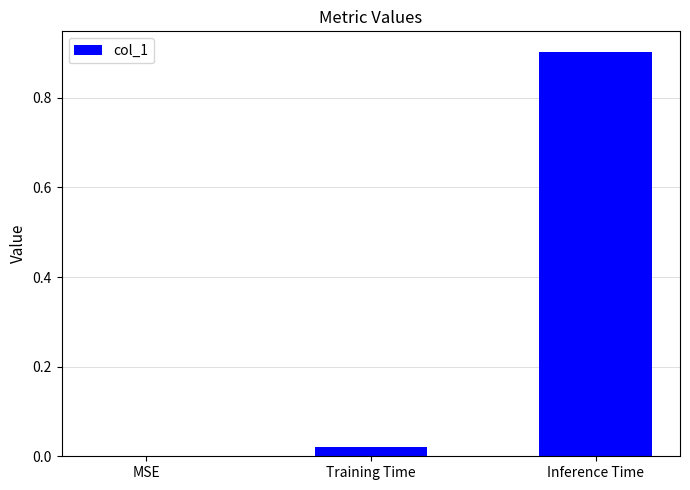

The chart shows a value of 0.0 at Training Time. True or false?

True